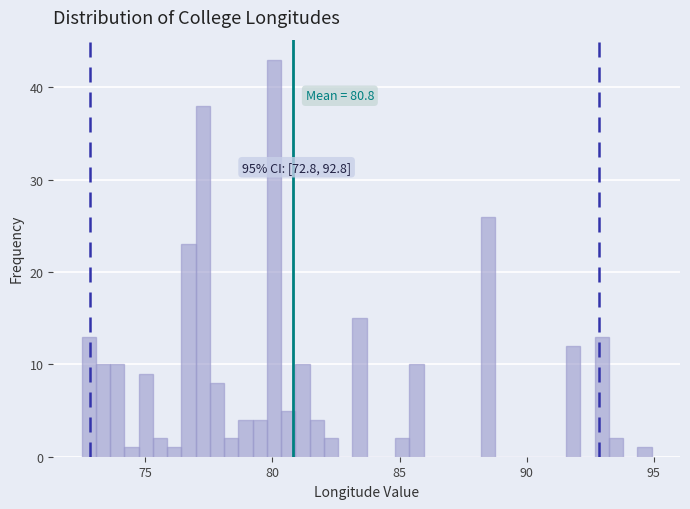

Read against the x-axis, roughly where is the centre of the tallest bar?

80.0